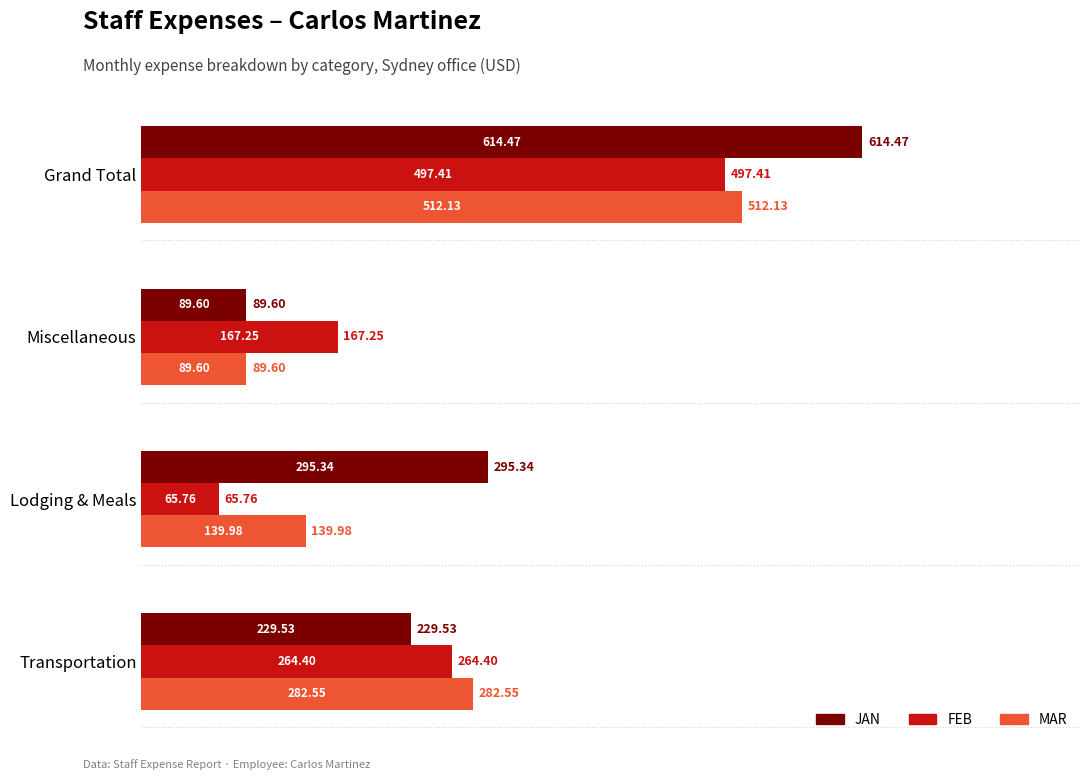

Rank the series by their maximum value, from highest to lowest.

JAN, MAR, FEB